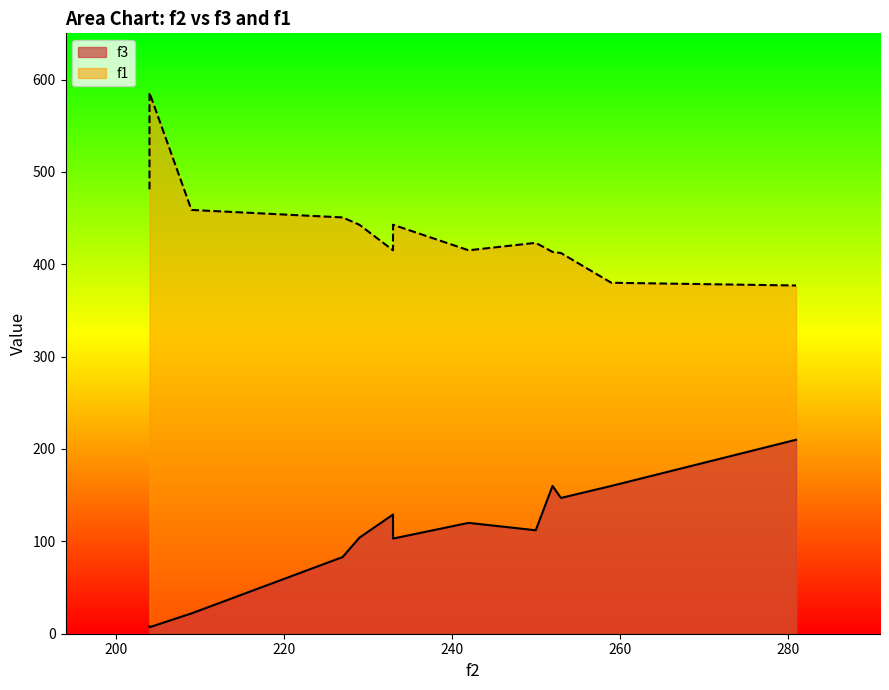

What is the difference between the maximum and minimum values in the f3 series?

203.0